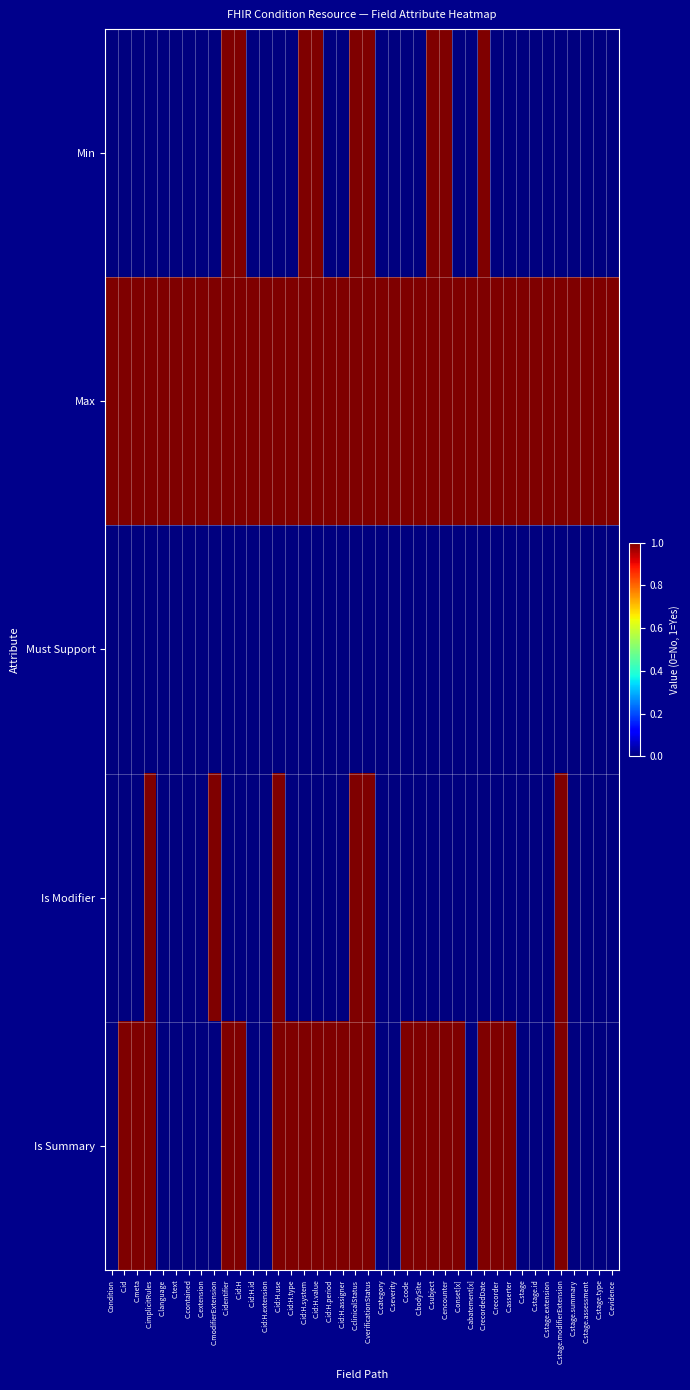

Rank the series at C.code from highest to lowest value.

Max, Is Summary, Min, Must Support, Is Modifier